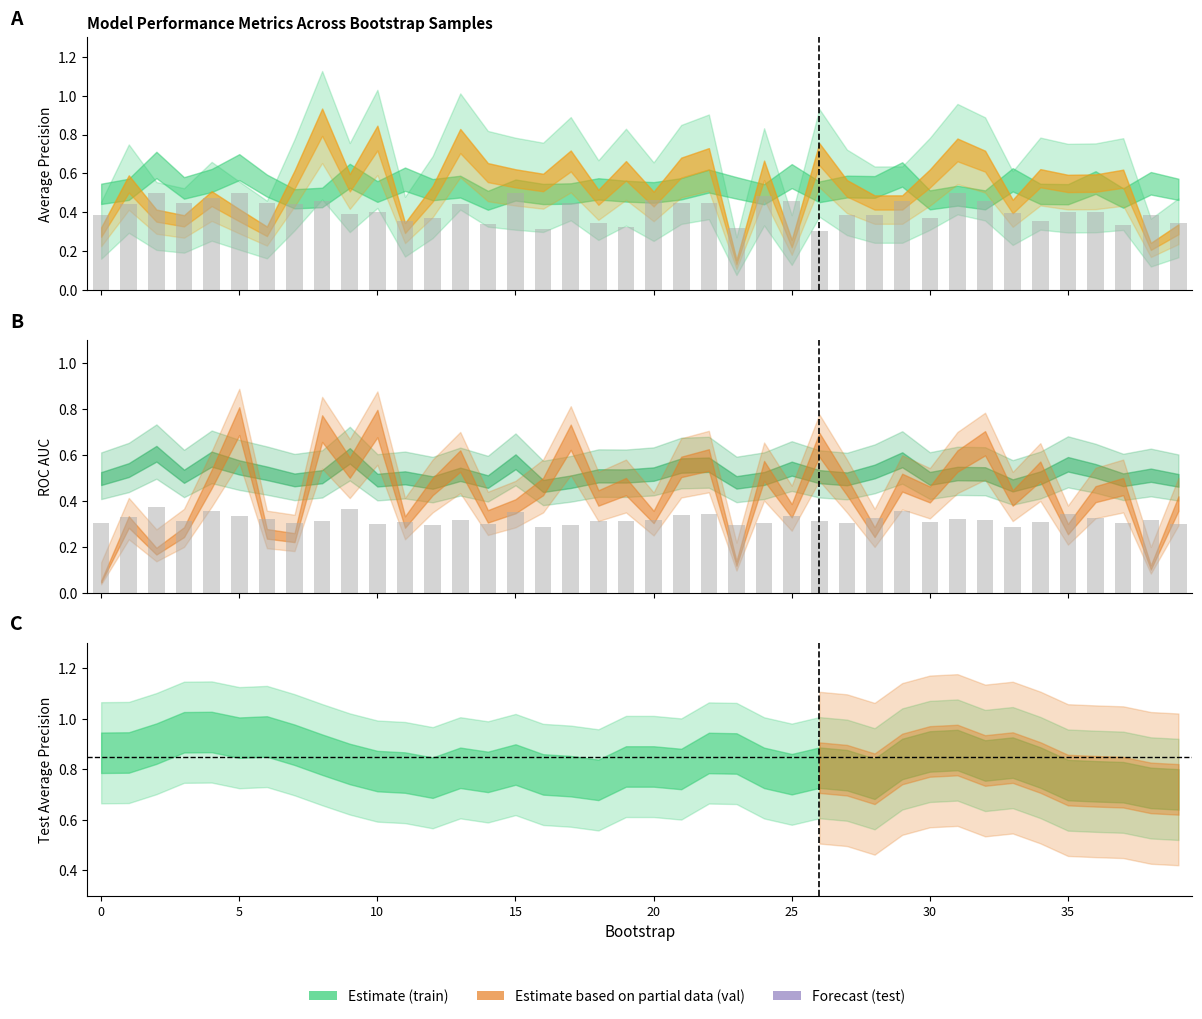

How many bars are there in total?

40